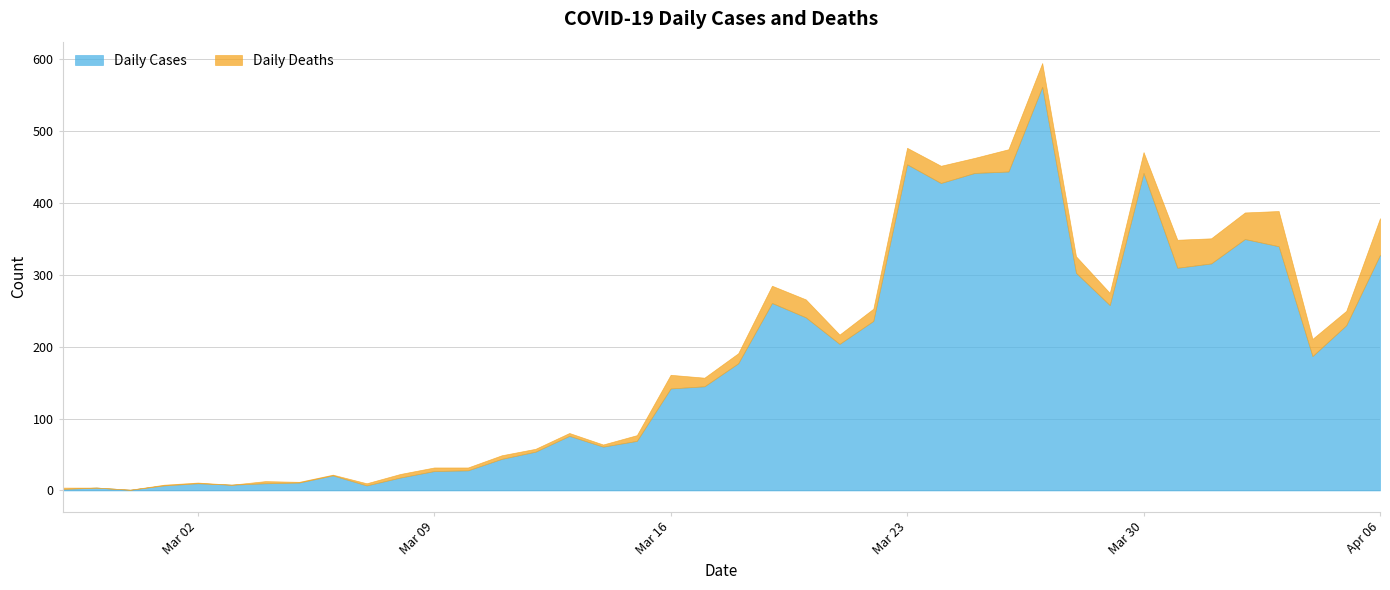

Does the chart display data point markers on the line(s)?

No